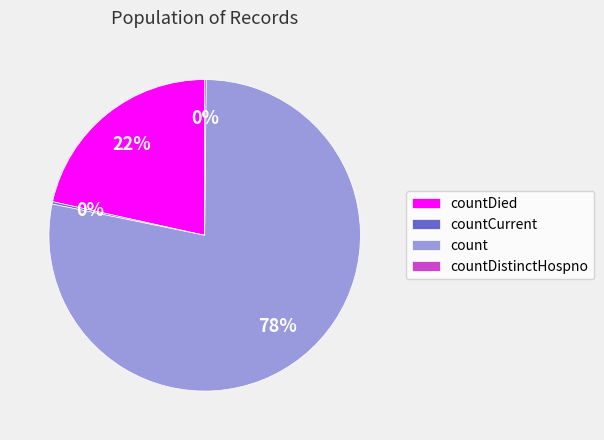

To the nearest percent, what portion does count represent?

78%